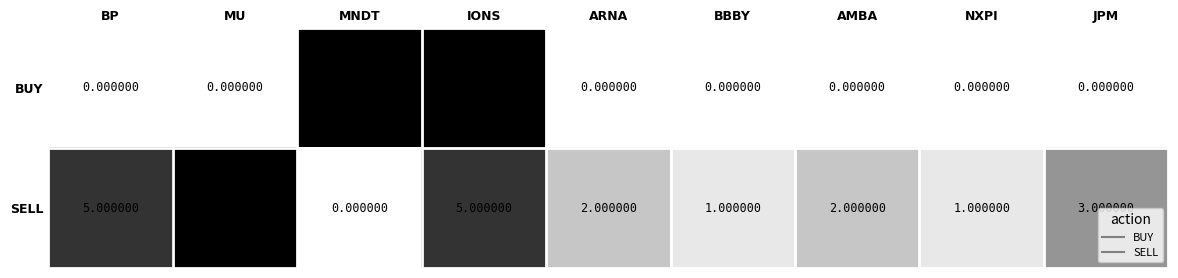

What is the total value across all series at MNDT?

6